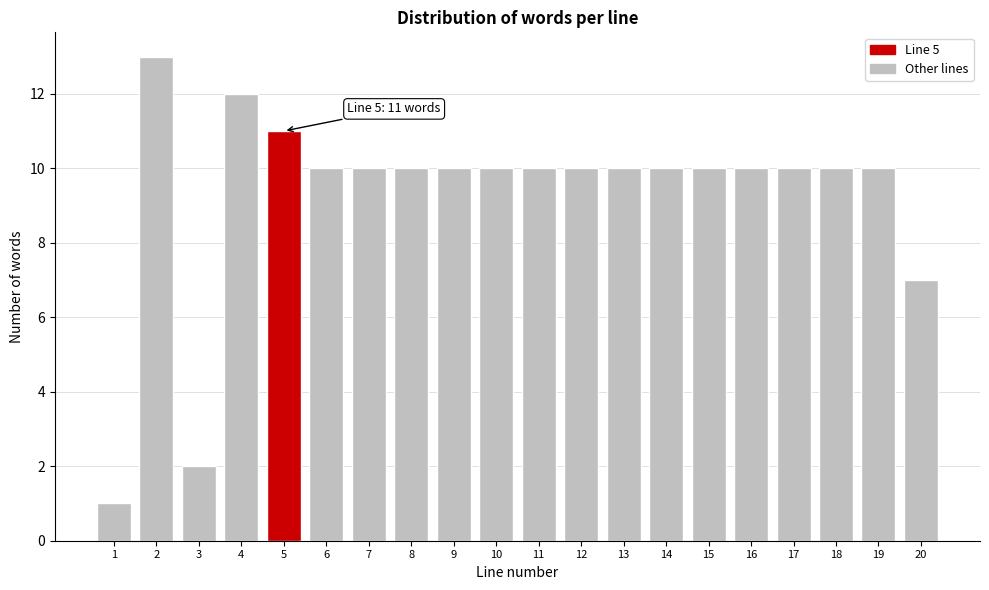

Reading left to right, list all the values displayed in this chart.

1	13	2	12	11	10	10	10	10	10	10	10	10	10	10	10	10	10	10	7